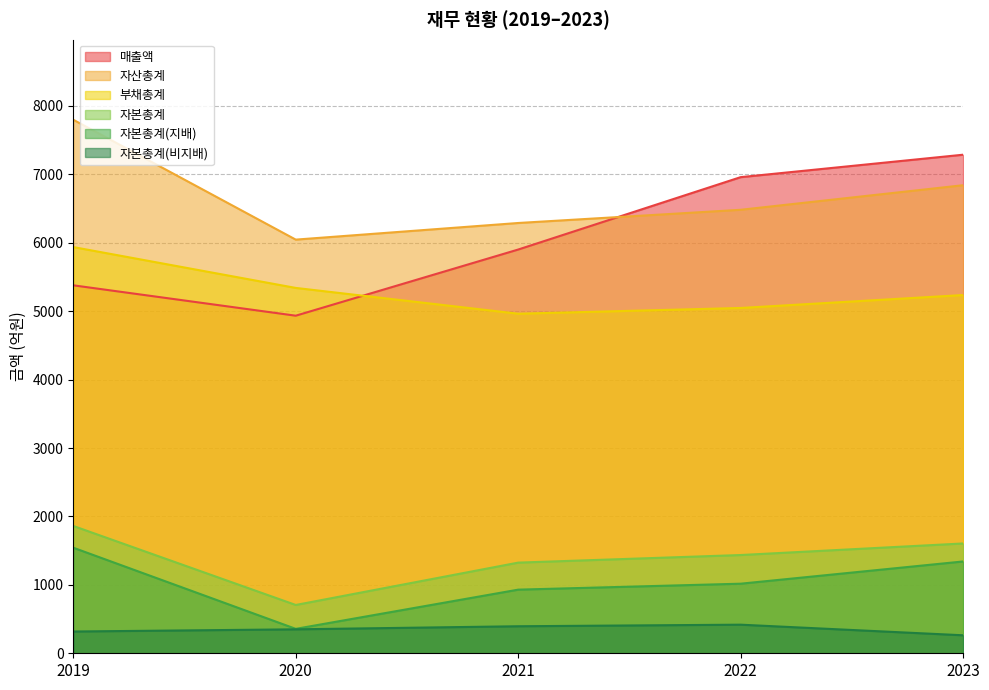

What is the difference between the second highest and second lowest values in the 자본총계(비지배) series?

77